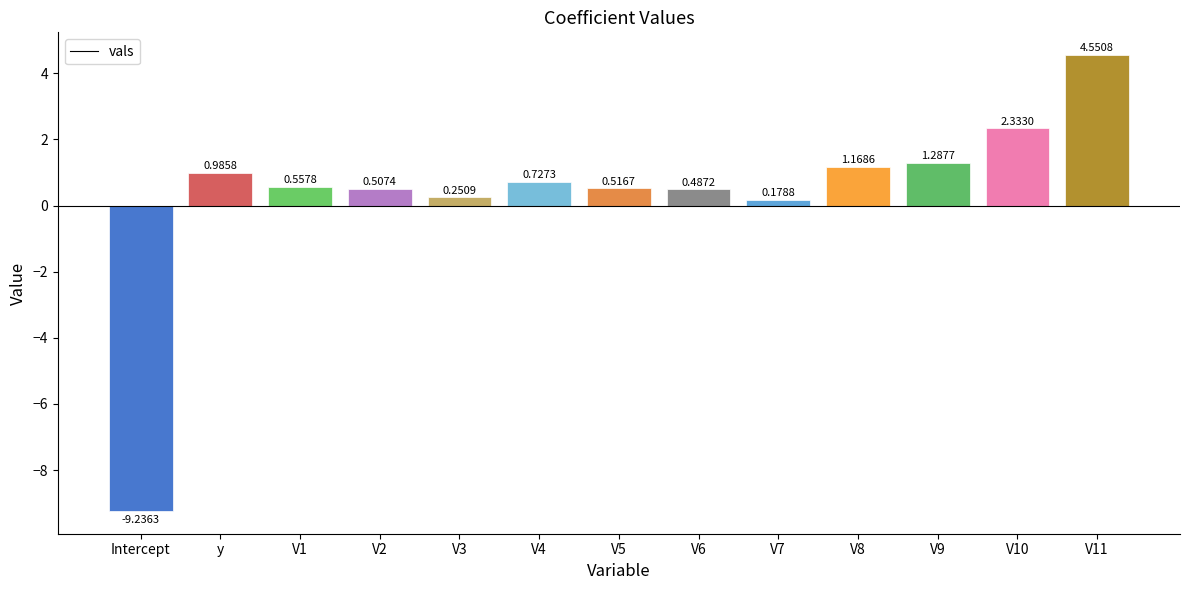

Are the bars horizontal?

No